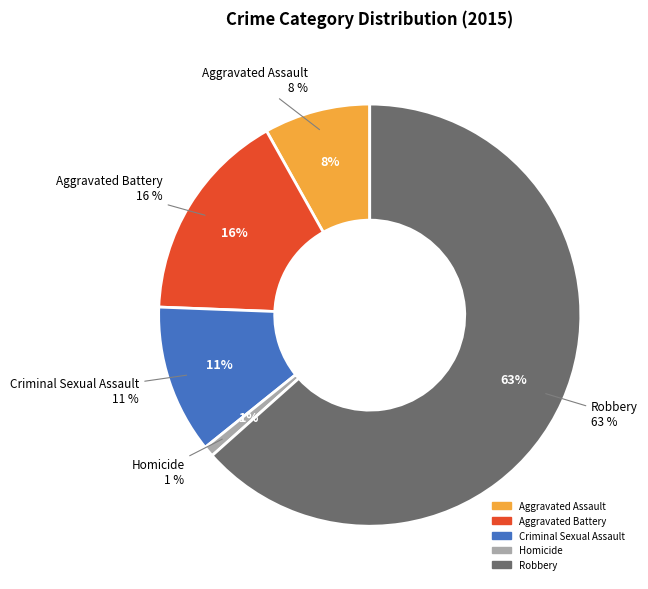

Which slice represents more than half of the pie?

Robbery